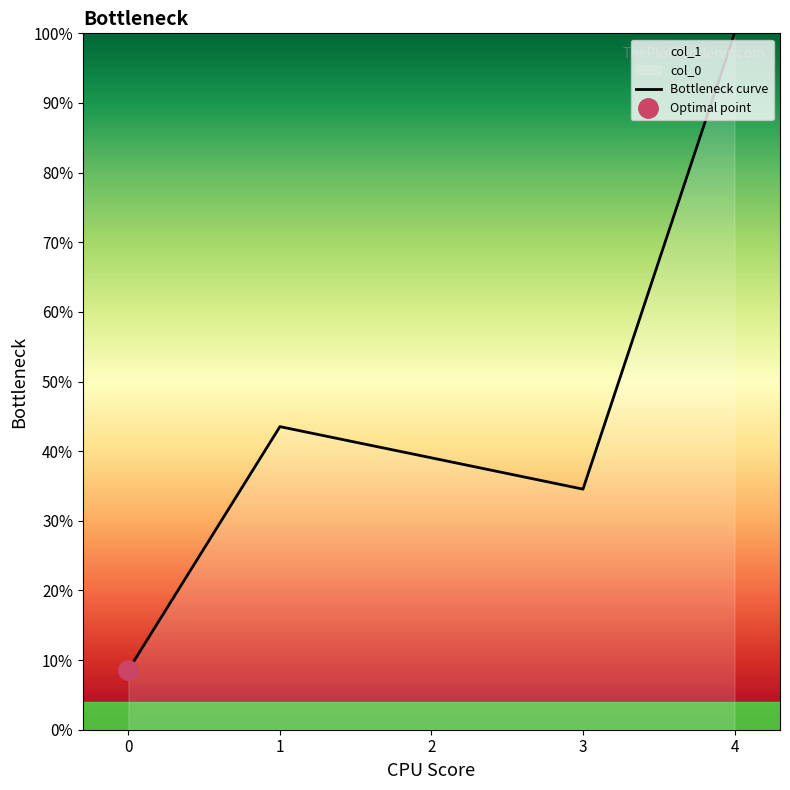

What is the average value?

0.5